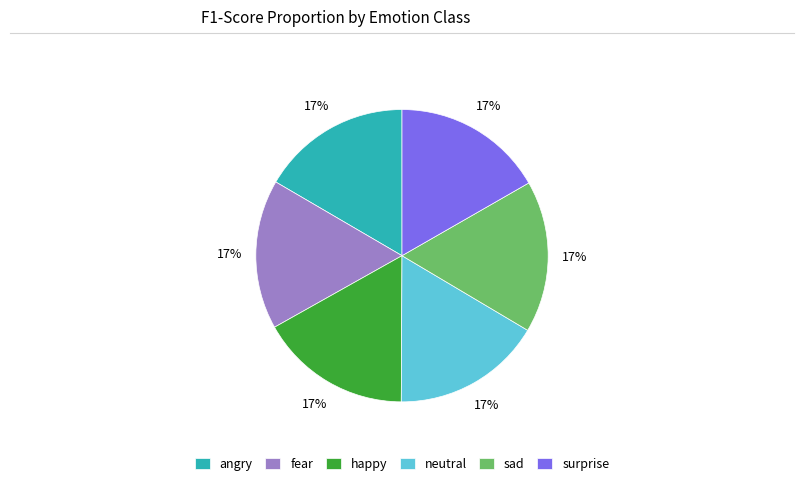

True or false: fear accounts for 17% of the total.

True